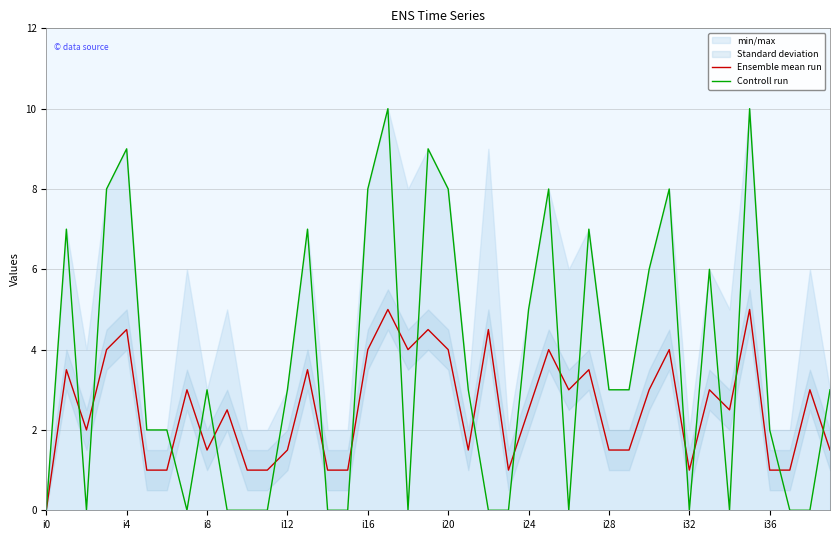

What is the highest value of the Ensemble mean run series?

5.0